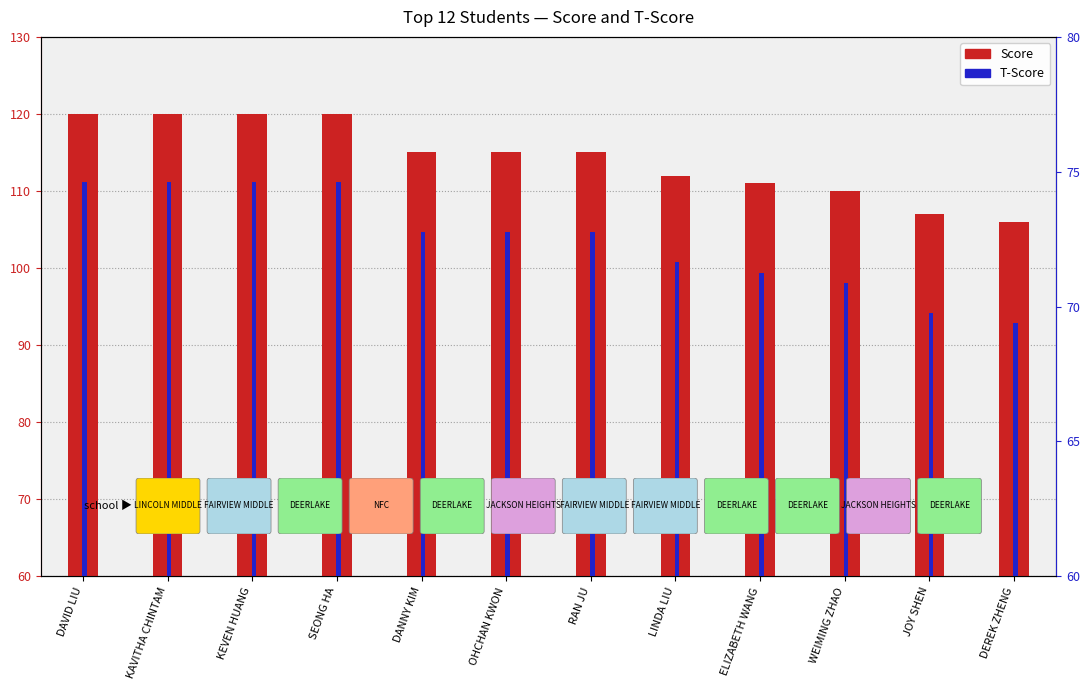

How many data points does each series have?

12